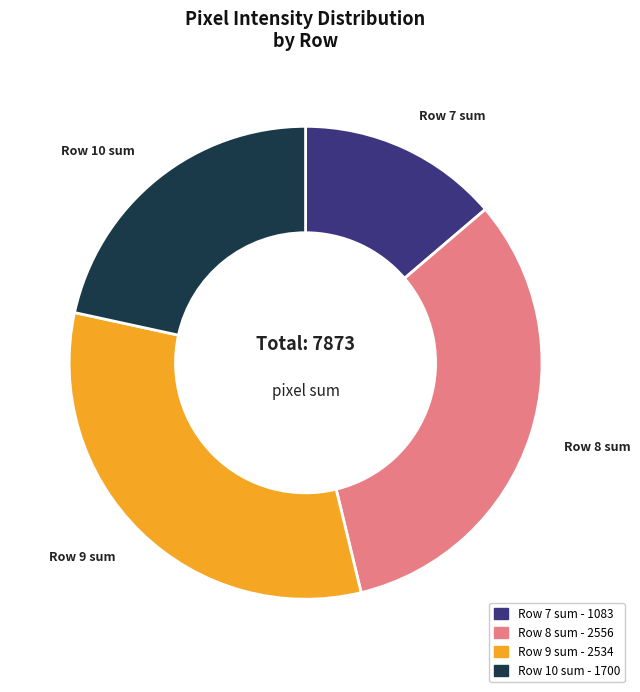

Is there any slice that represents more than half of the pie?

No